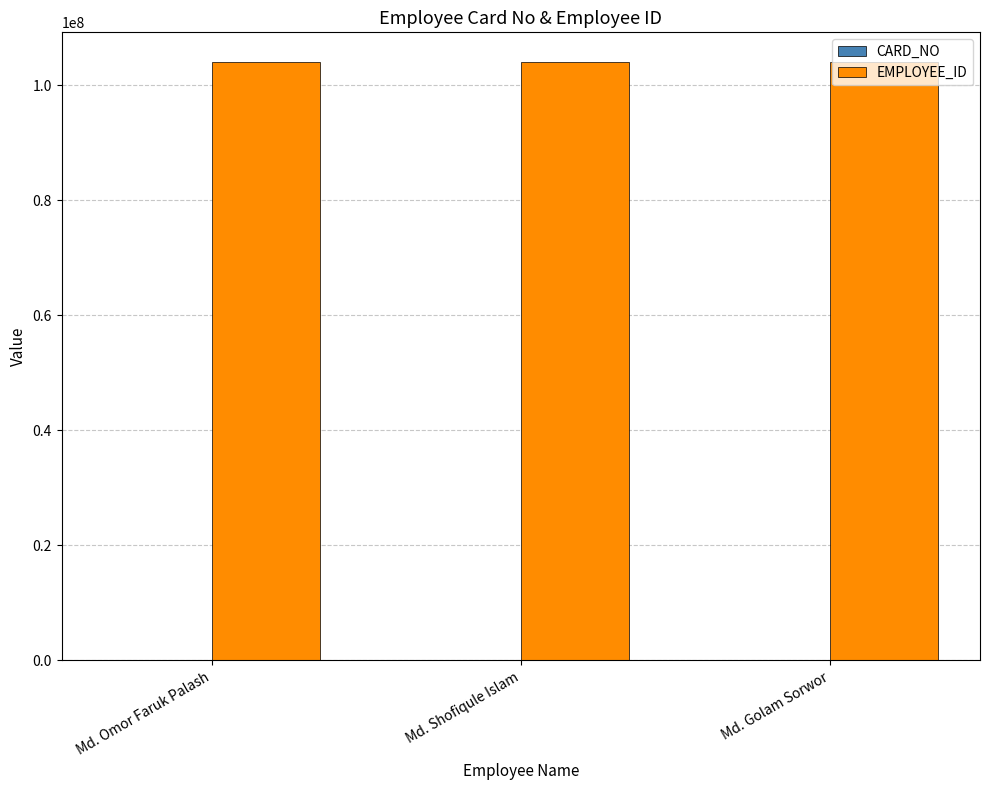

What is the maximum value shown in the chart?

104000463